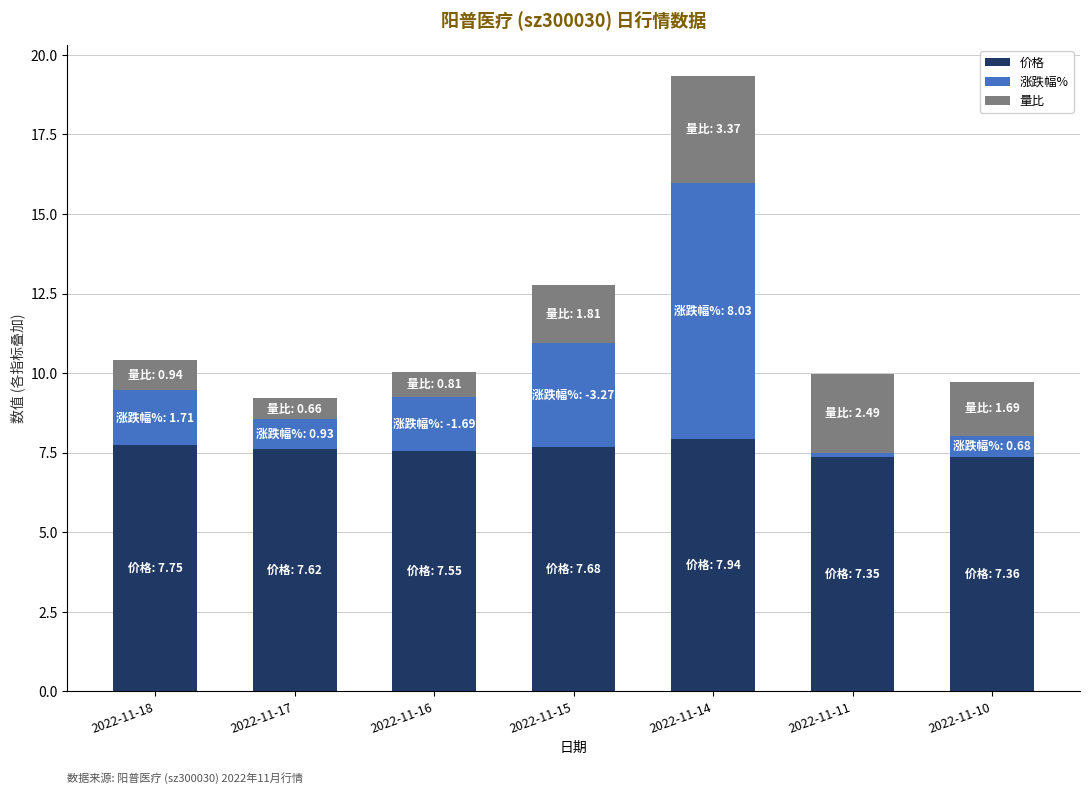

True or false: 价格 has a value of 3.2 at 2022-11-18.

False